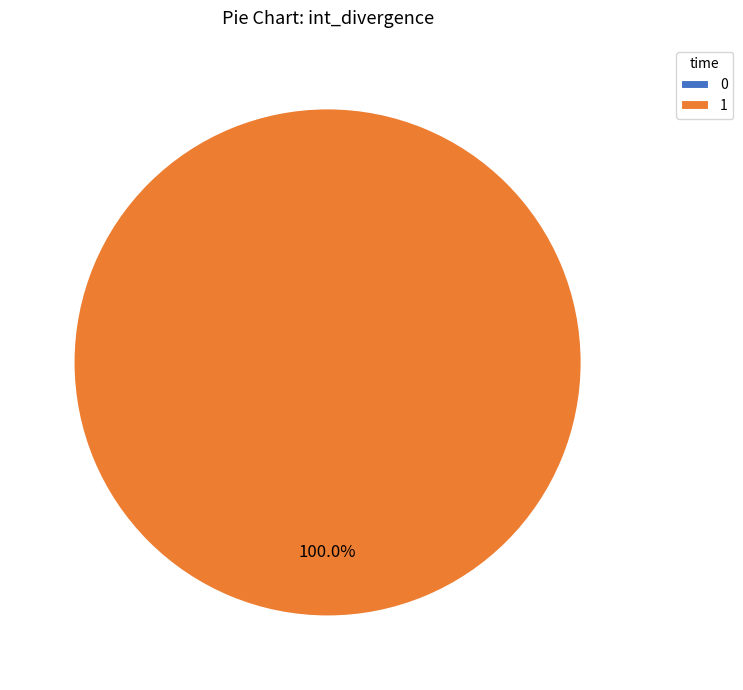

What is the largest slice in the pie chart?

1